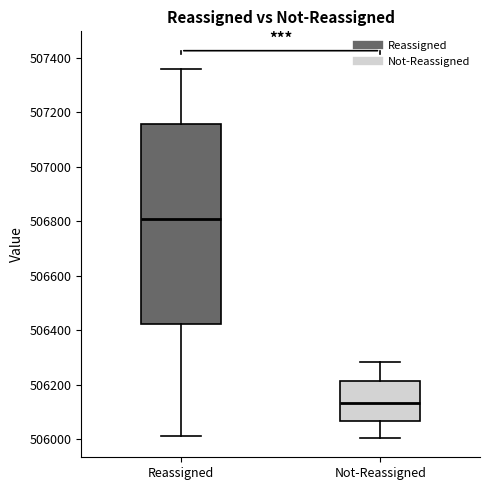

Which box has the lowest median line?

Not-Reassigned